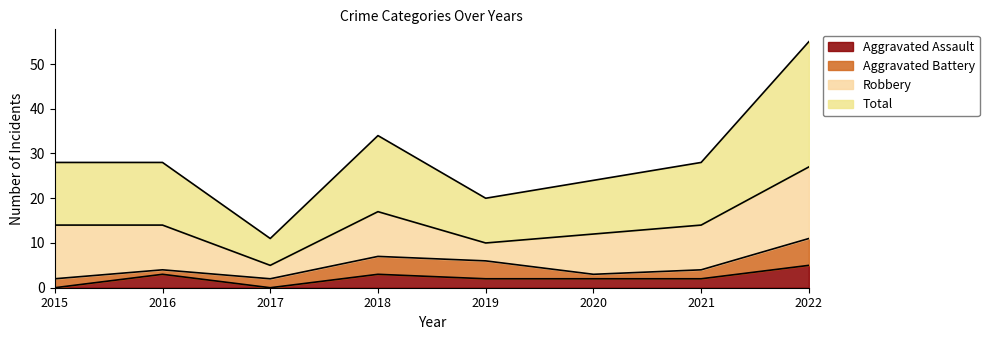

What is the difference between the maximum and minimum values in the Aggravated Assault series?

5